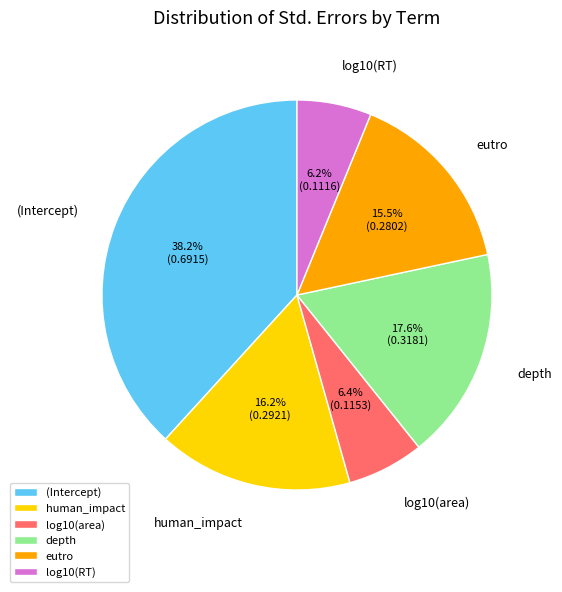

Count the number of slices in the pie.

6